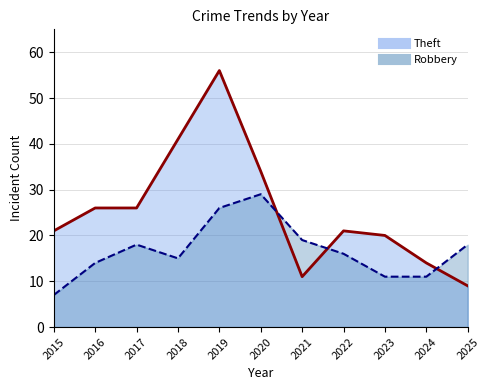

Which series ends up on top after the final intersection of Theft and Robbery?

Robbery